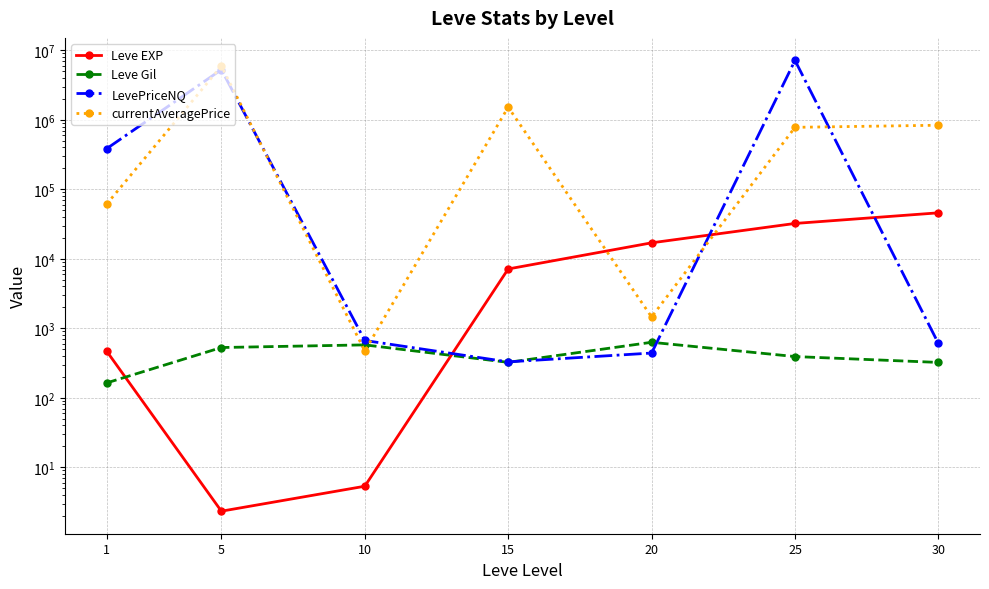

How many data points in Leve Gil are less than 391?

3